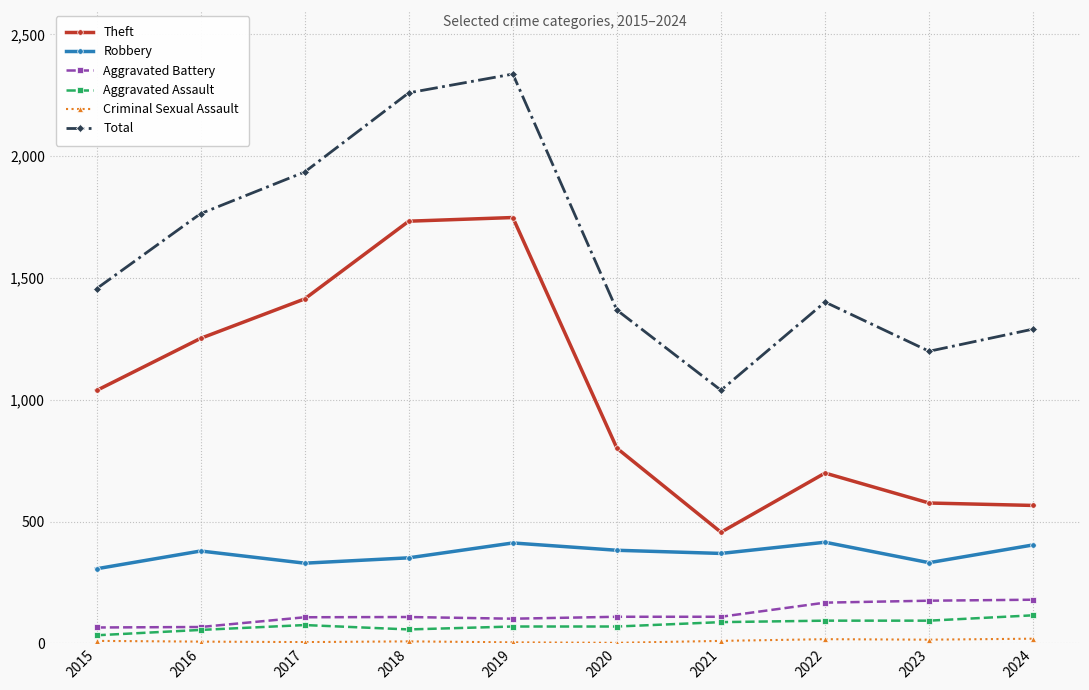

True or false: Total and Theft cross at least once.

False